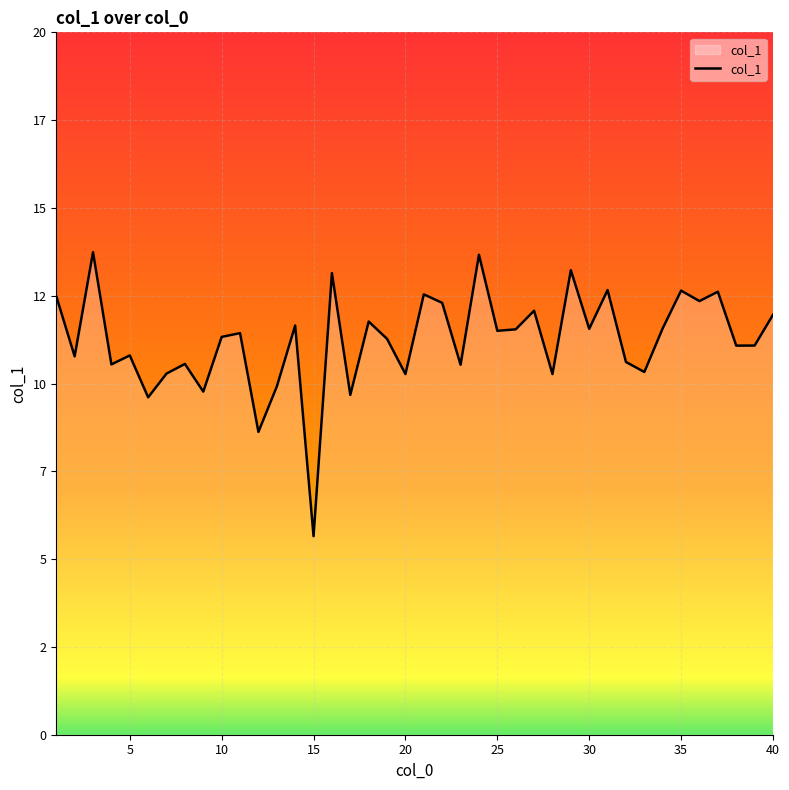

What is the average value?

11.2